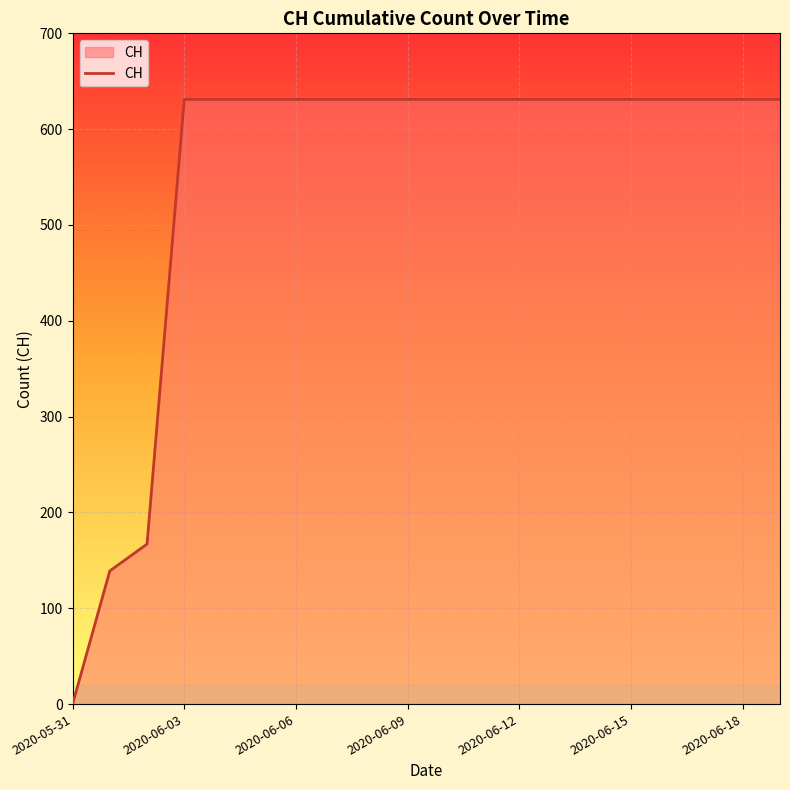

What is the difference between the maximum and minimum values?

631